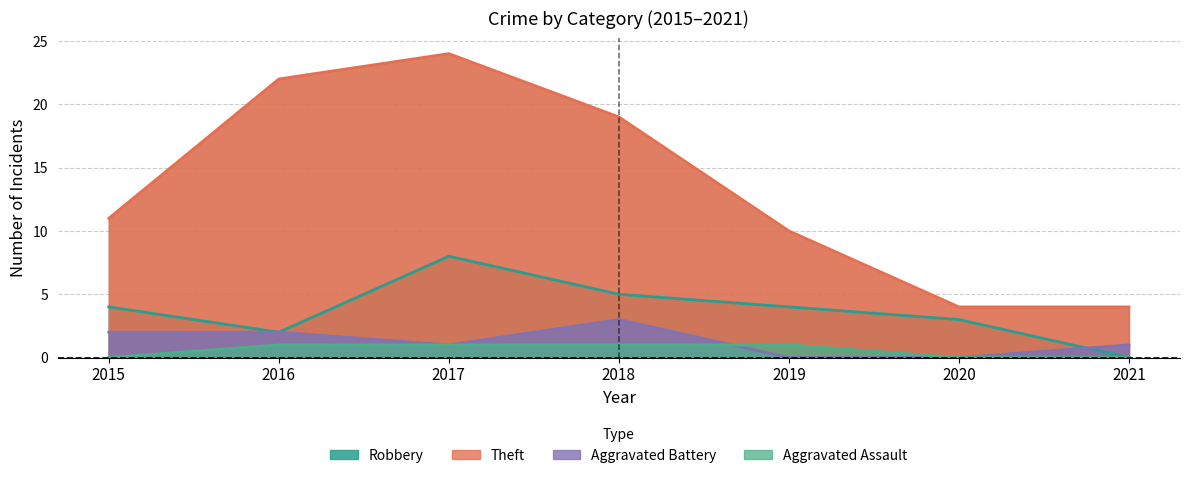

Rank the series at 2019 from highest to lowest value.

Theft, Robbery, Aggravated Assault, Aggravated Battery